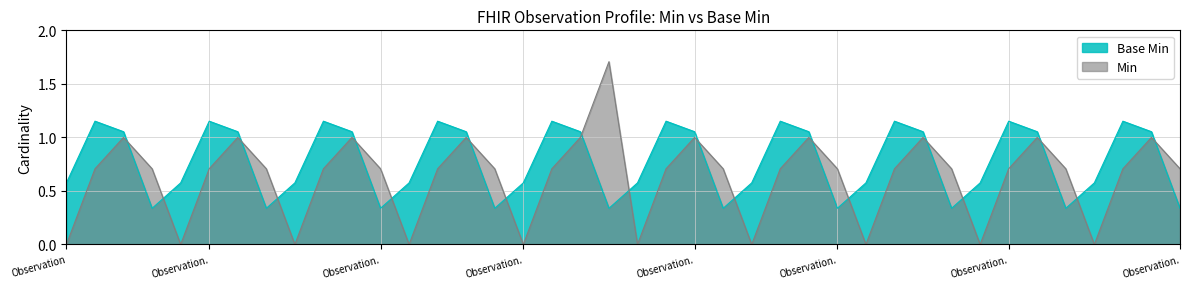

List the series in order of their overall mean, highest first.

Base Min, Min